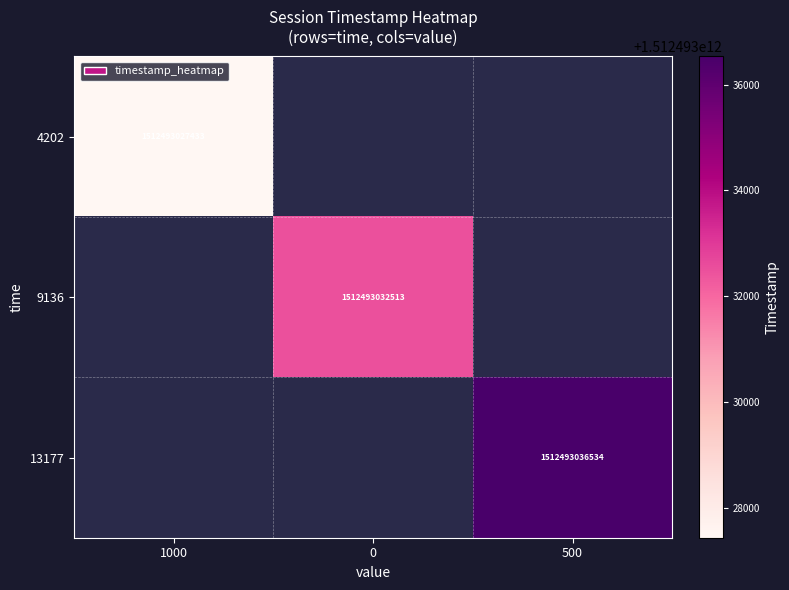

At how many categories does at least one series exceed 693498826849?

3